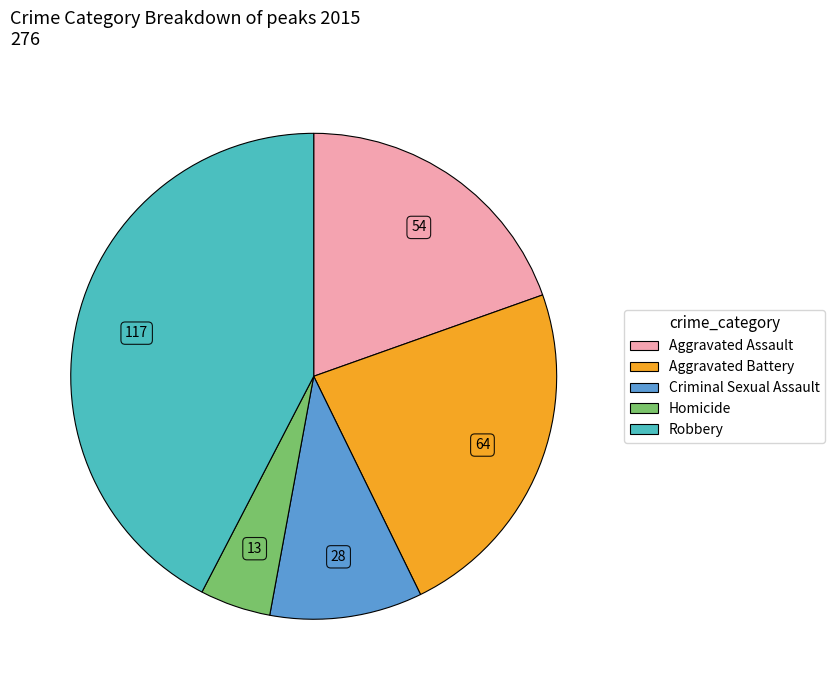

Rank the categories by value from lowest to highest.

Homicide, Criminal Sexual Assault, Aggravated Assault, Aggravated Battery, Robbery